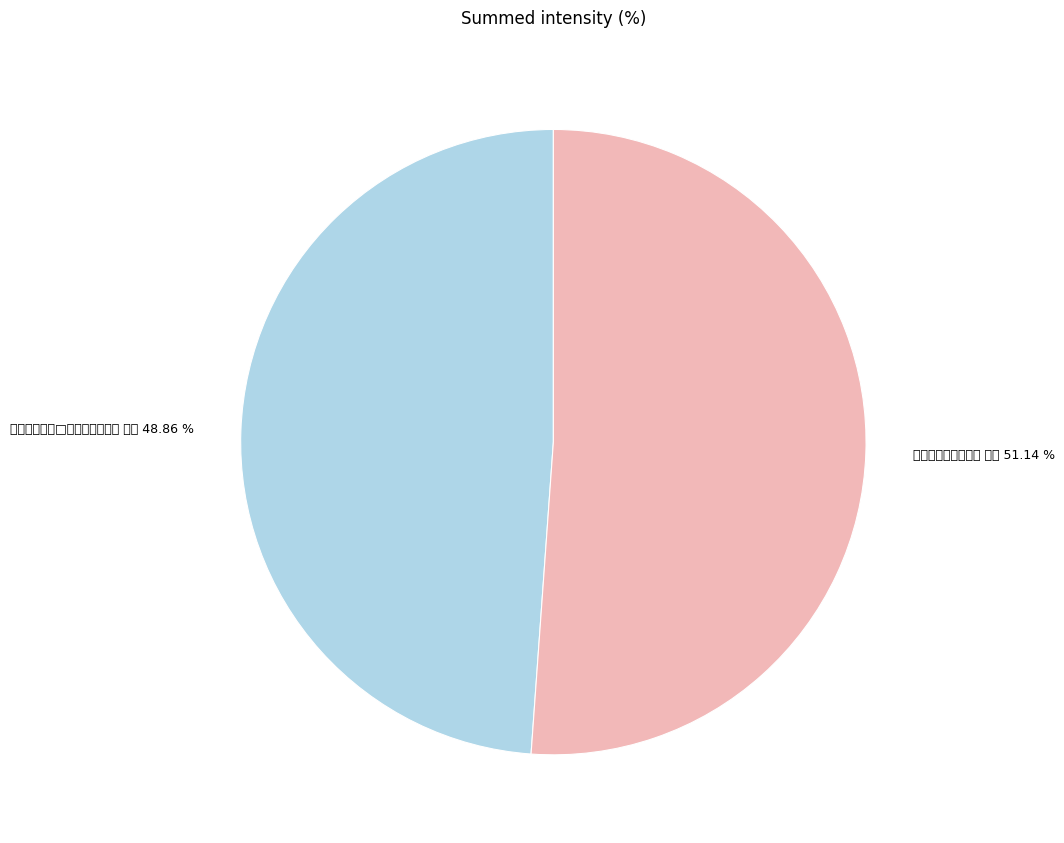

How many slices are in this pie chart?

2